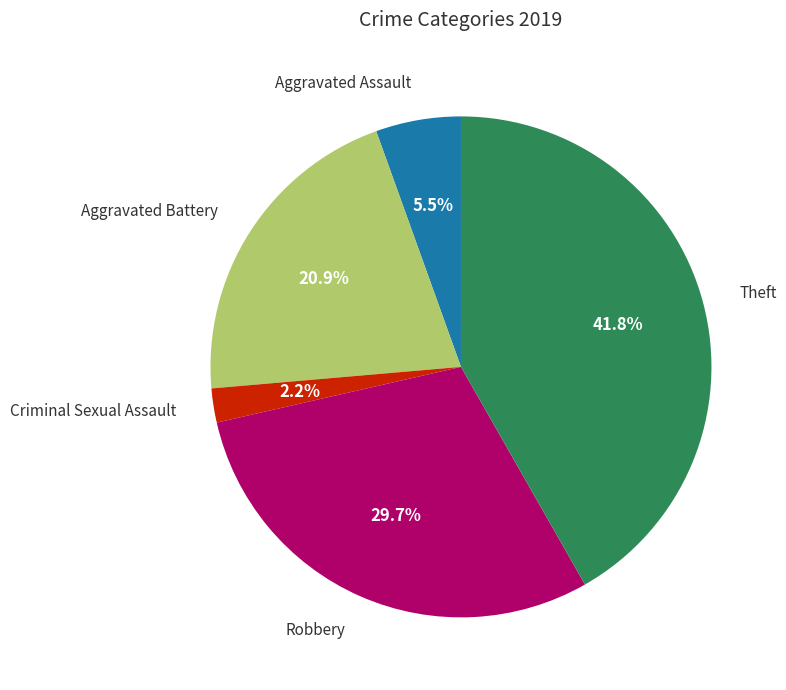

Does any single category account for the majority?

No